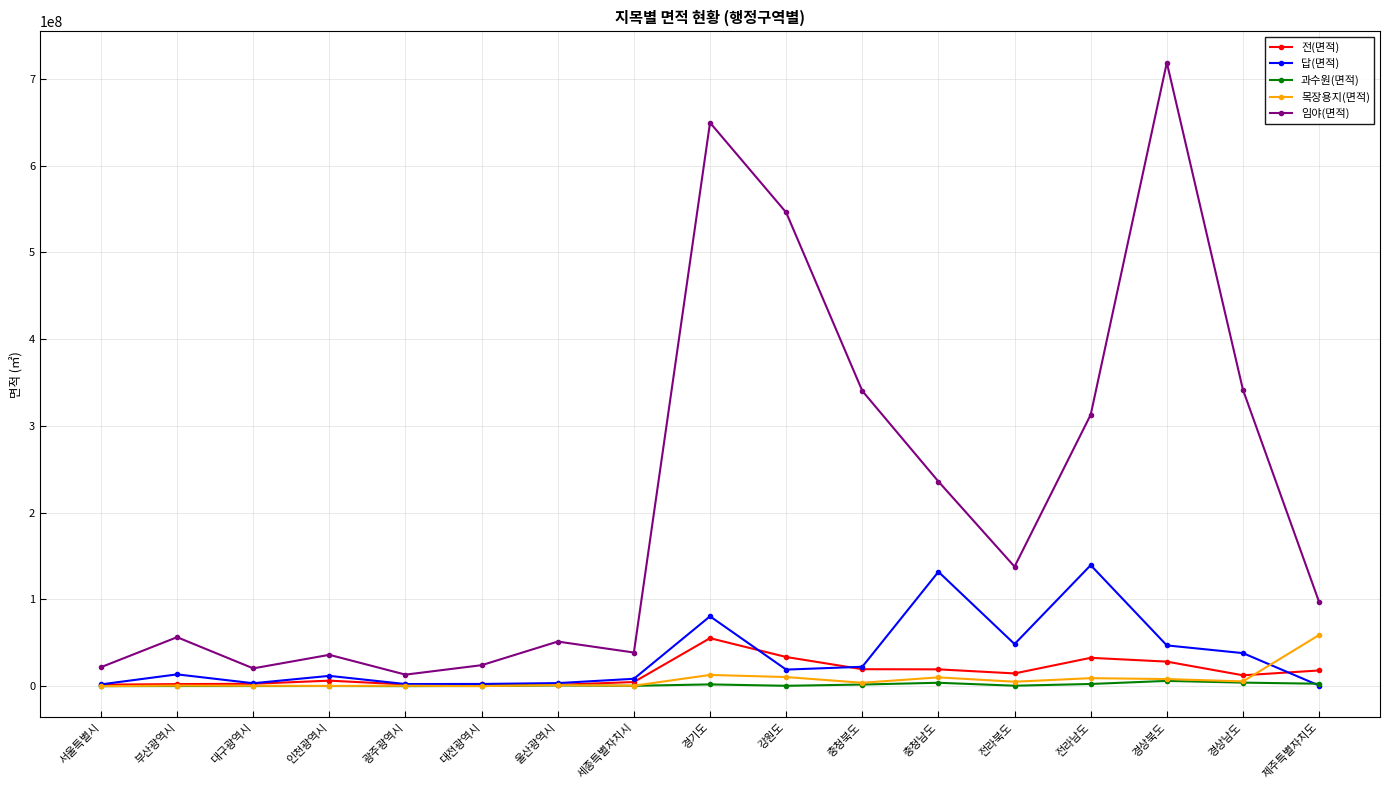

True or false: 과수원(면적) has more than 1 points higher than both neighbors.

True